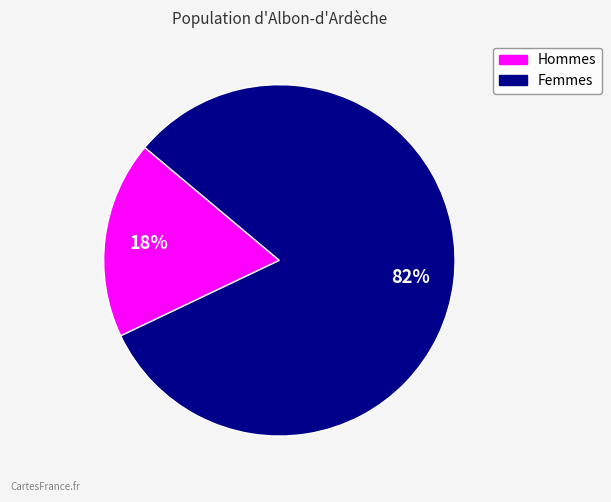

What is the smallest slice in the pie chart?

Hommes